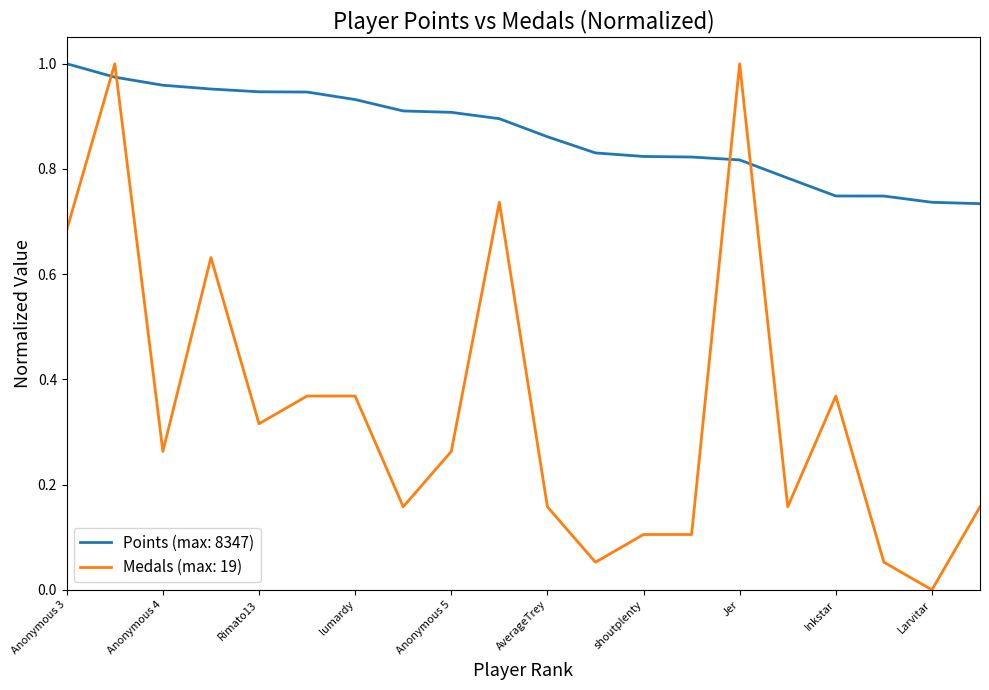

Rank the series by their average value, from lowest to highest.

Medals (max: 19), Points (max: 8347)